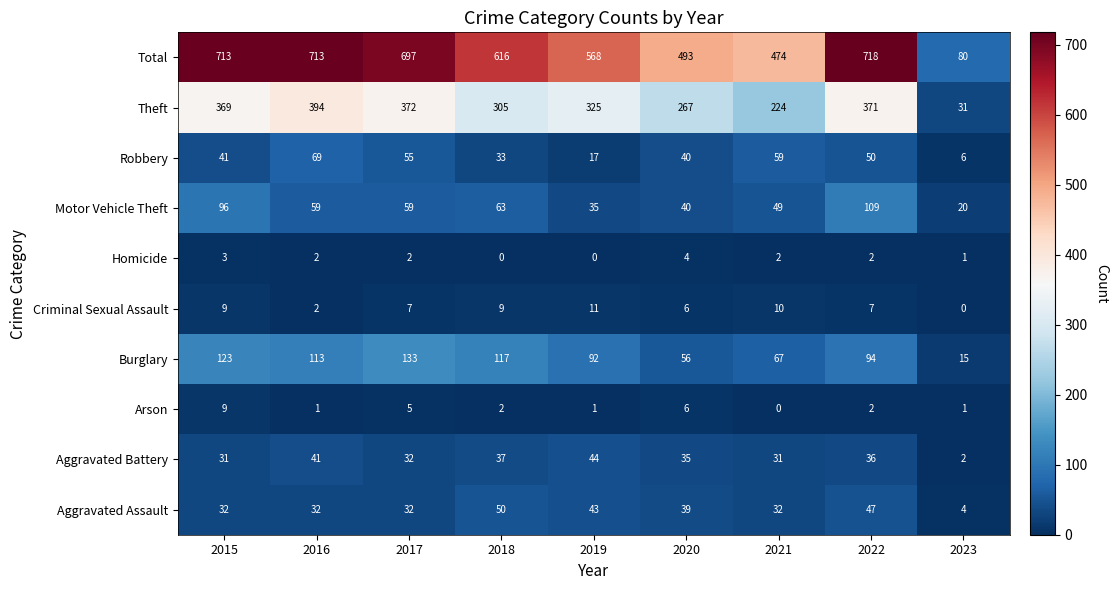

Is it true that Aggravated Assault equals 55 at 2020?

False